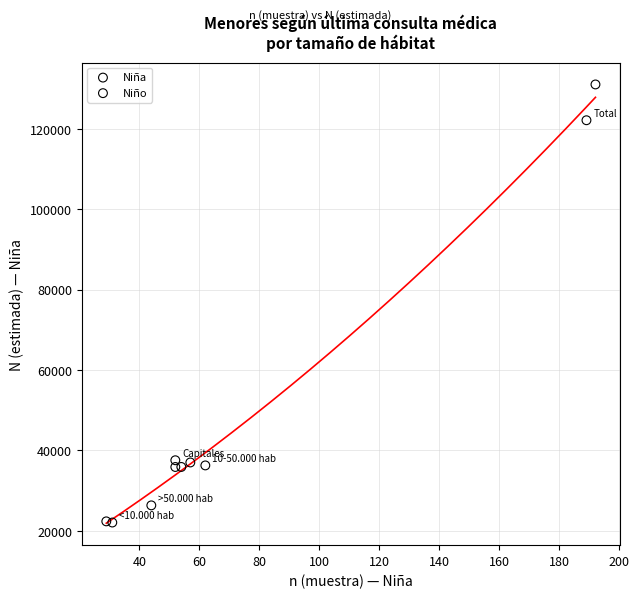

Which series reaches the maximum Y coordinate?

Niño